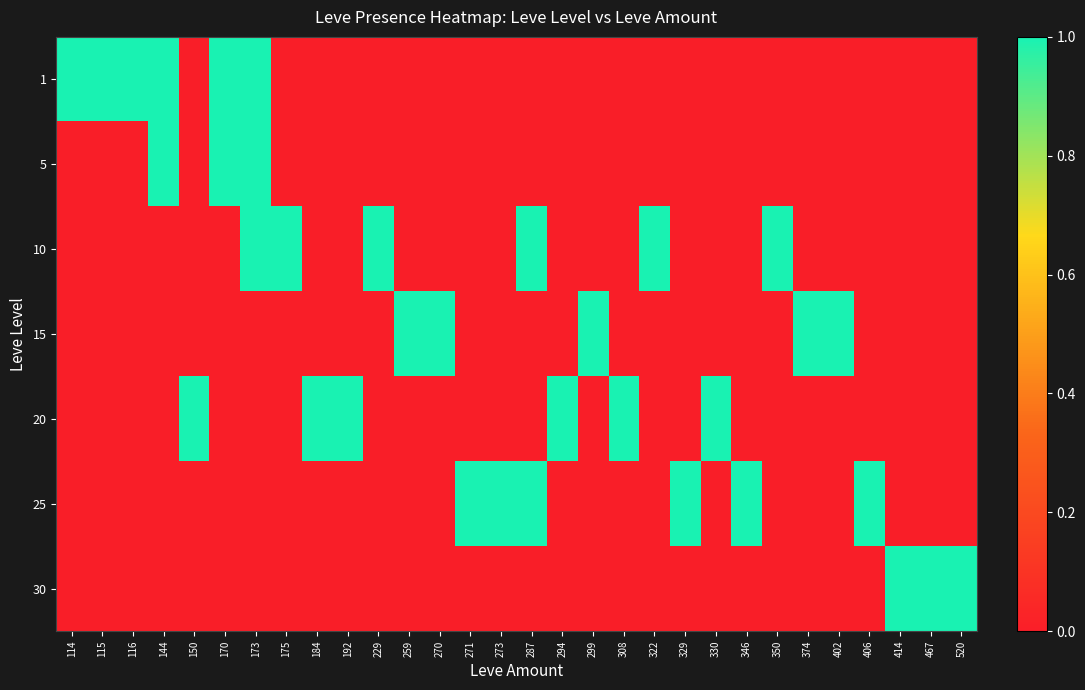

At how many categories does at least one series exceed 0?

30